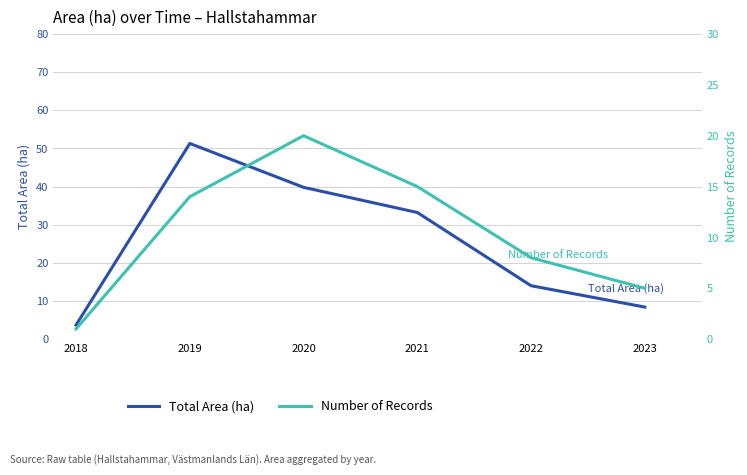

How many categories are shown in the chart?

6